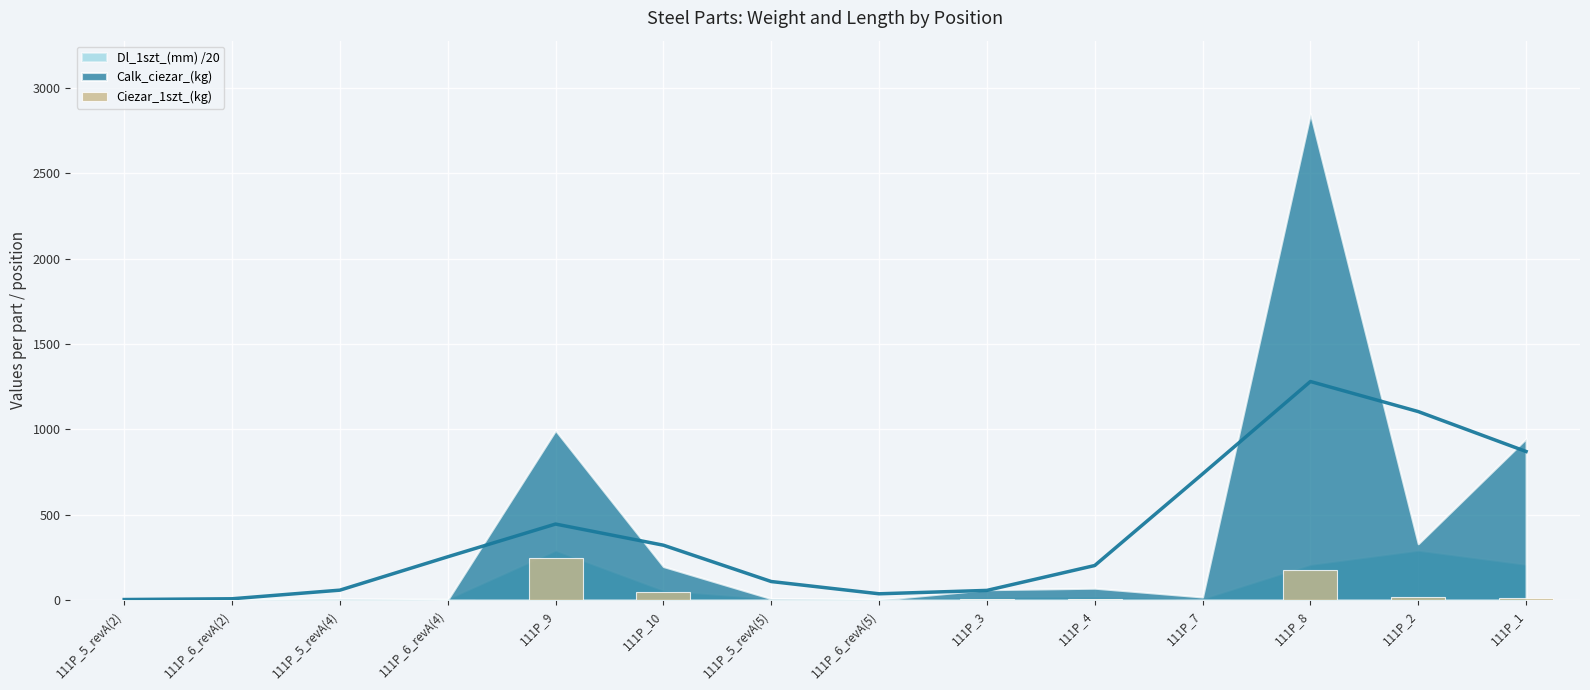

Which has a higher value, 111P_2 or 111P_7?

111P_2